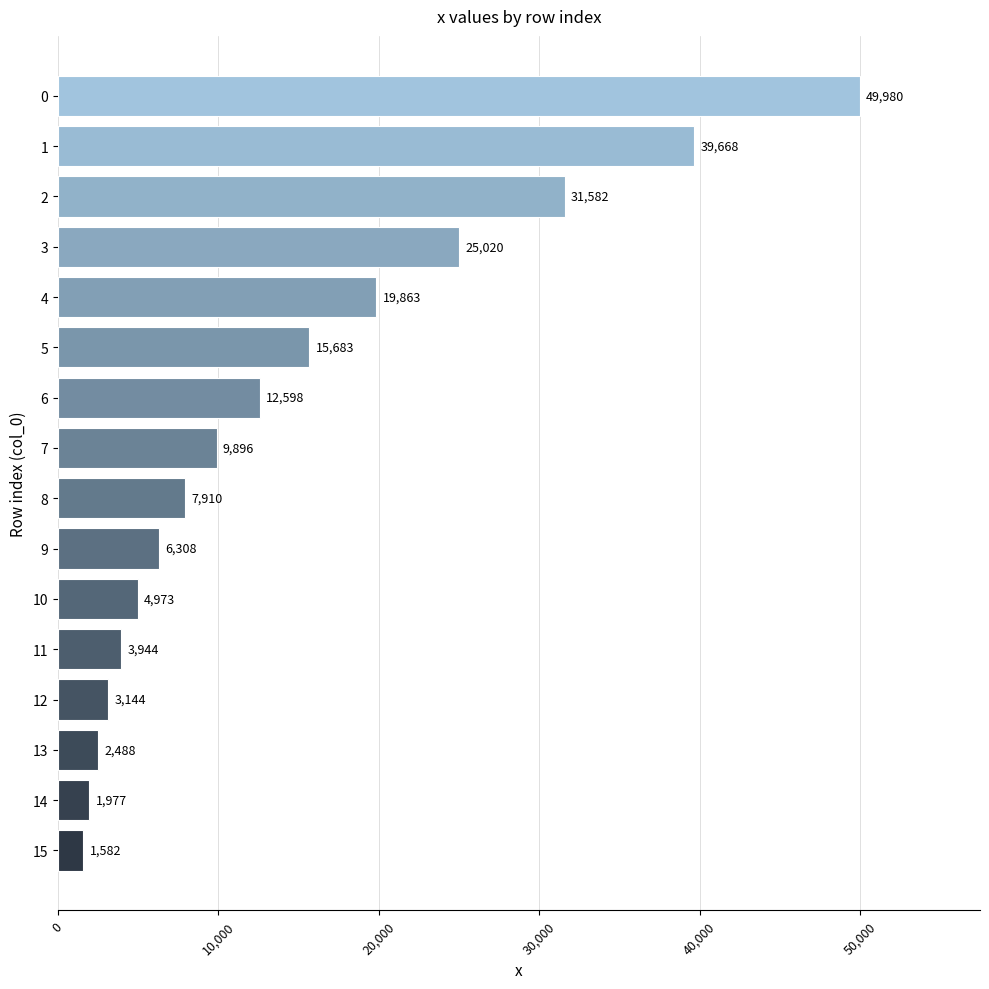

What is the smallest value displayed?

1582.0